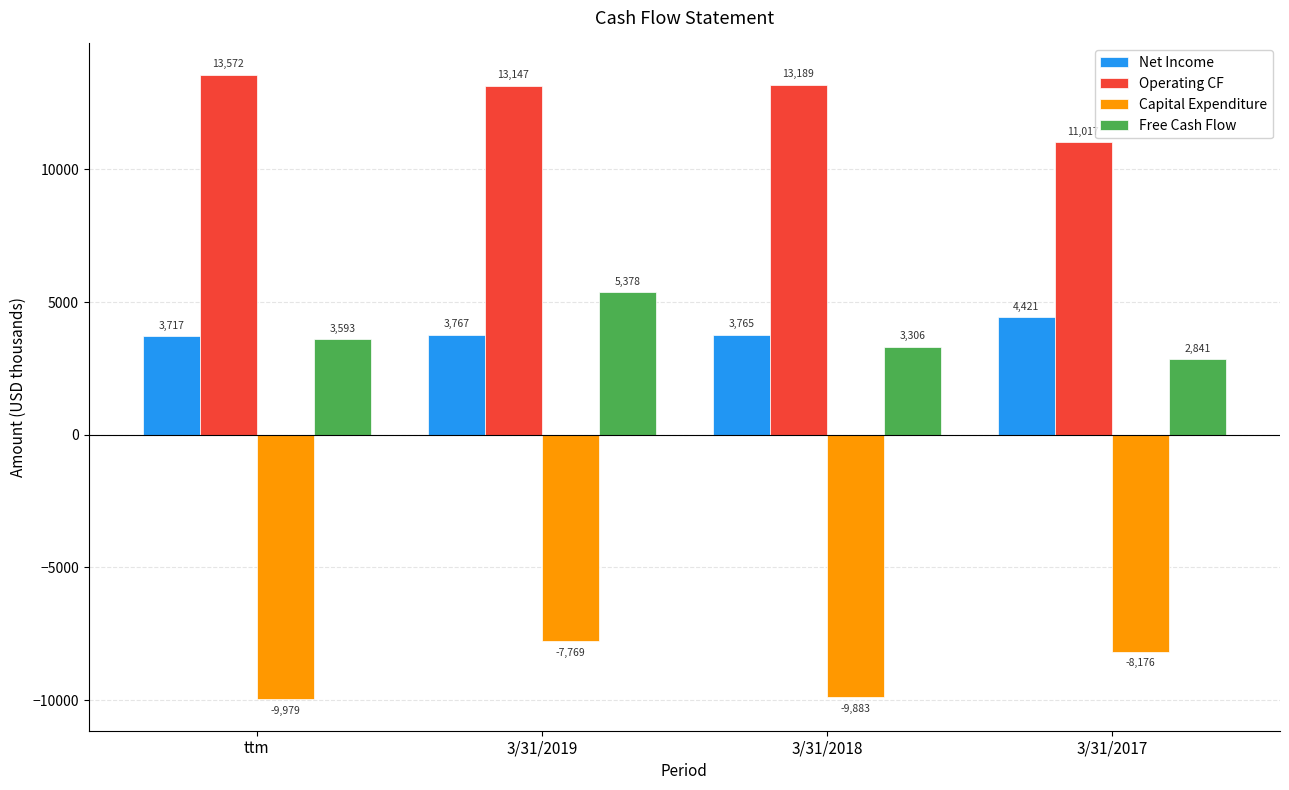

What is the spread (max minus min) of values at 3/31/2018?

23072